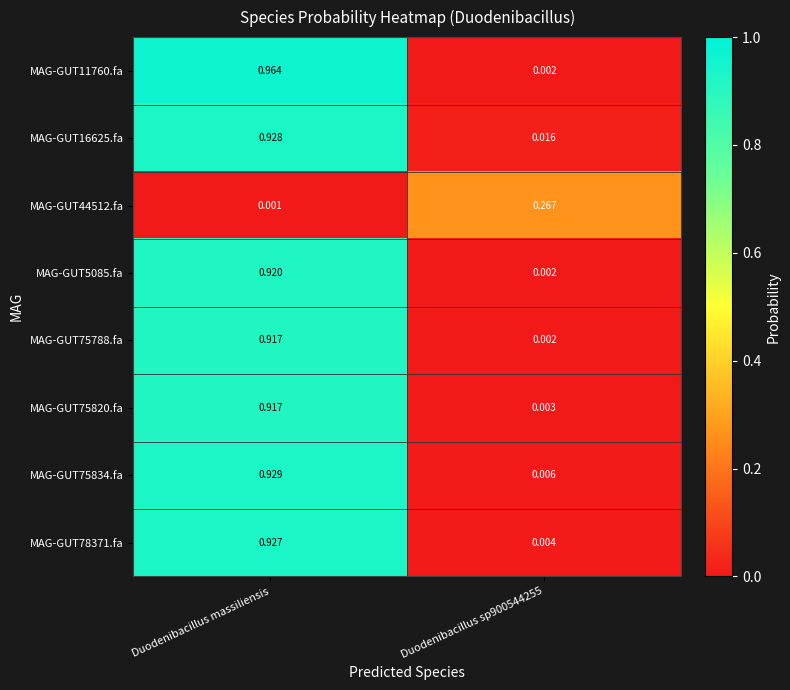

Which label corresponds to the largest value in the chart?

Duodenibacillus massiliensis